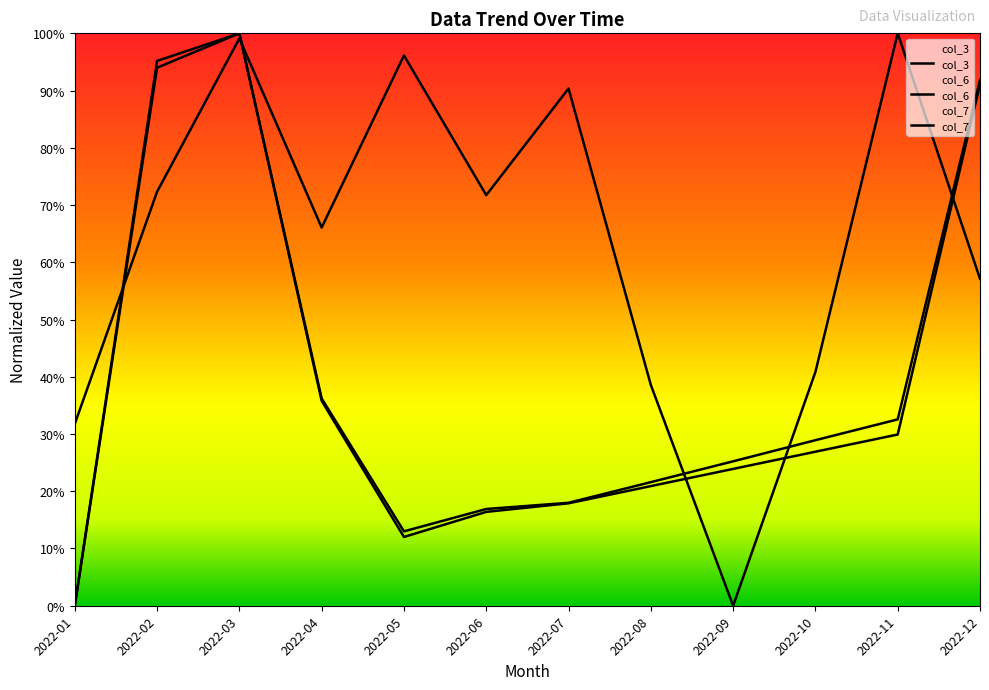

How many positive values does the col_6 series have?

11